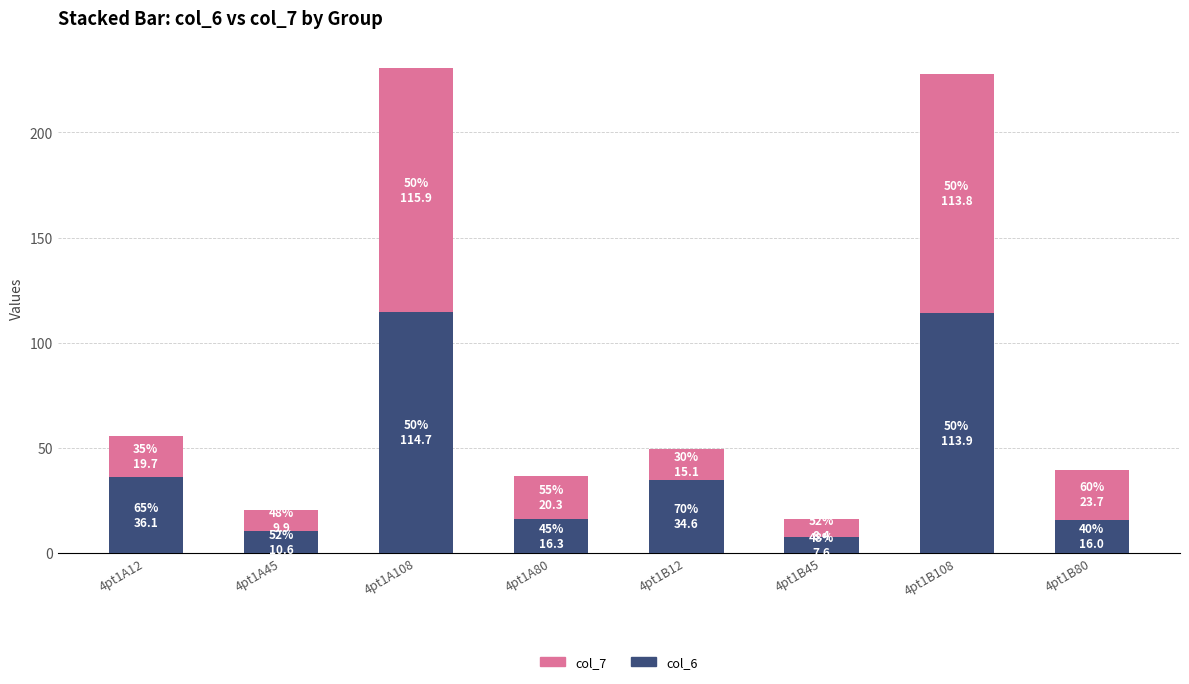

What is the total value across all series at 4pt1B80?

39.7